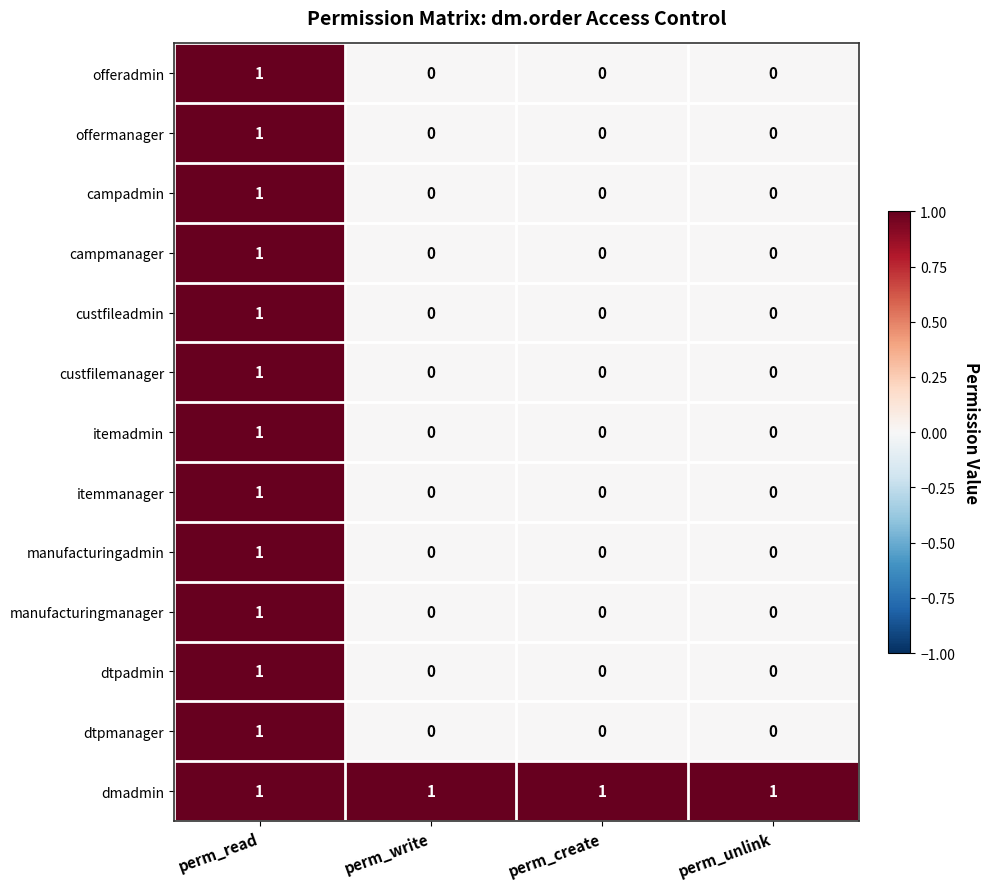

Is the value of manufacturingadmin at perm_unlink greater than the value of dtpadmin at perm_read?

No